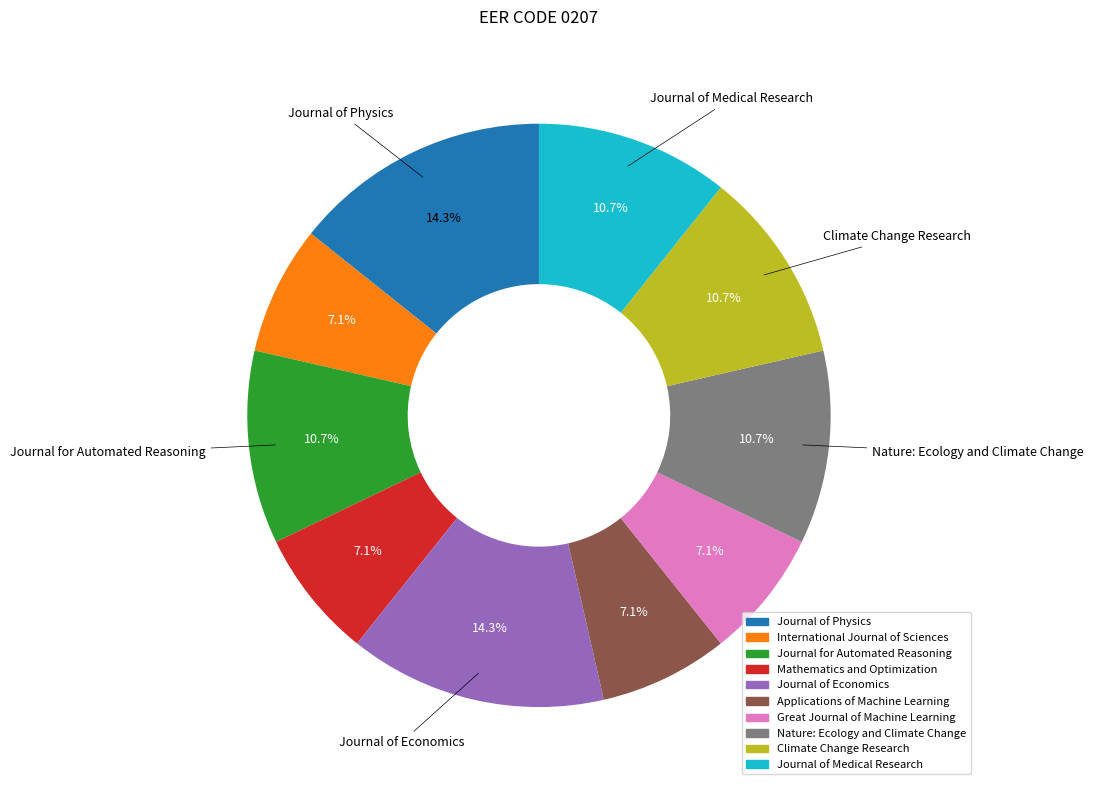

Is there a majority slice in this chart?

No